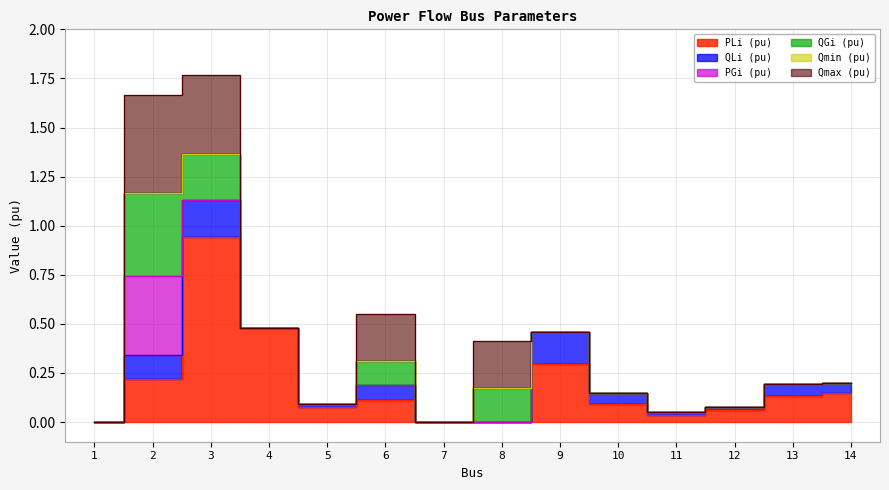

Count the number of categories in the chart.

14